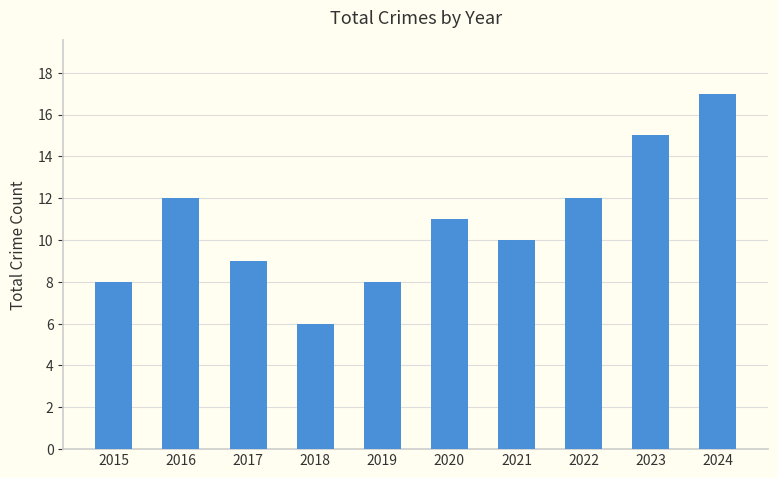

True or false: the data shows 12 at 2016.

True